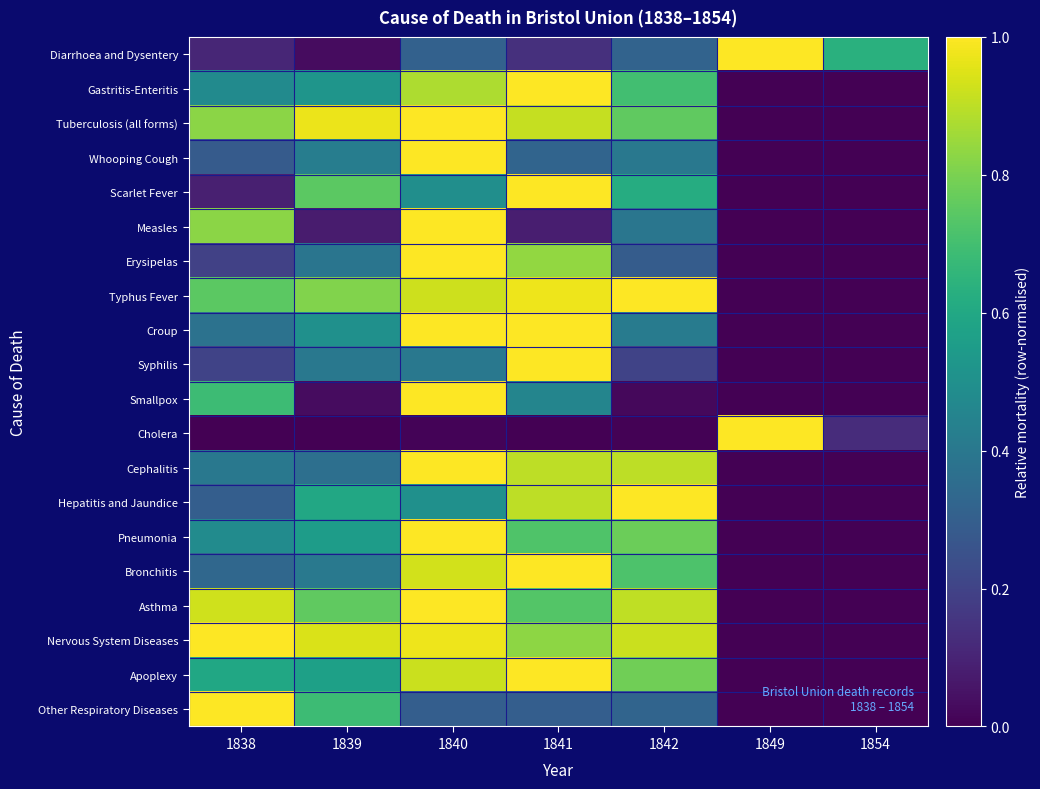

Reading left to right, transcribe all the data shown in this chart.

Diarrhoea and Dysentery: 1838=0.1	1839=0.0	1840=0.3	1841=0.1	1842=0.3	1849=1.0	1854=0.6
Gastritis-Enteritis: 1838=0.5	1839=0.5	1840=0.9	1841=1.0	1842=0.7	1849=0.0	1854=0.0
Tuberculosis (all forms): 1838=0.8	1839=1.0	1840=1.0	1841=0.9	1842=0.8	1849=0.0	1854=0.0
Whooping Cough: 1838=0.3	1839=0.4	1840=1.0	1841=0.3	1842=0.4	1849=0.0	1854=0.0
Scarlet Fever: 1838=0.1	1839=0.7	1840=0.5	1841=1.0	1842=0.6	1849=0.0	1854=0.0
Measles: 1838=0.8	1839=0.1	1840=1.0	1841=0.1	1842=0.4	1849=0.0	1854=0.0
Erysipelas: 1838=0.2	1839=0.4	1840=1.0	1841=0.8	1842=0.3	1849=0.0	1854=0.0
Typhus Fever: 1838=0.7	1839=0.8	1840=0.9	1841=1.0	1842=1.0	1849=0.0	1854=0.0
Croup: 1838=0.4	1839=0.5	1840=1.0	1841=1.0	1842=0.4	1849=0.0	1854=0.0
Syphilis: 1838=0.2	1839=0.4	1840=0.4	1841=1.0	1842=0.2	1849=0.0	1854=0.0
Smallpox: 1838=0.7	1839=0.0	1840=1.0	1841=0.5	1842=0.0	1849=0.0	1854=0.0
Cholera: 1838=0.0	1839=0.0	1840=0.0	1841=0.0	1842=0.0	1849=1.0	1854=0.1
Cephalitis: 1838=0.4	1839=0.4	1840=1.0	1841=0.9	1842=0.9	1849=0.0	1854=0.0
Hepatitis and Jaundice: 1838=0.3	1839=0.6	1840=0.5	1841=0.9	1842=1.0	1849=0.0	1854=0.0
Pneumonia: 1838=0.5	1839=0.6	1840=1.0	1841=0.7	1842=0.8	1849=0.0	1854=0.0
Bronchitis: 1838=0.3	1839=0.4	1840=0.9	1841=1.0	1842=0.7	1849=0.0	1854=0.0
Asthma: 1838=0.9	1839=0.8	1840=1.0	1841=0.7	1842=0.9	1849=0.0	1854=0.0
Nervous System Diseases: 1838=1.0	1839=0.9	1840=1.0	1841=0.8	1842=0.9	1849=0.0	1854=0.0
Apoplexy: 1838=0.6	1839=0.6	1840=0.9	1841=1.0	1842=0.8	1849=0.0	1854=0.0
Other Respiratory Diseases: 1838=1.0	1839=0.7	1840=0.3	1841=0.3	1842=0.3	1849=0.0	1854=0.0